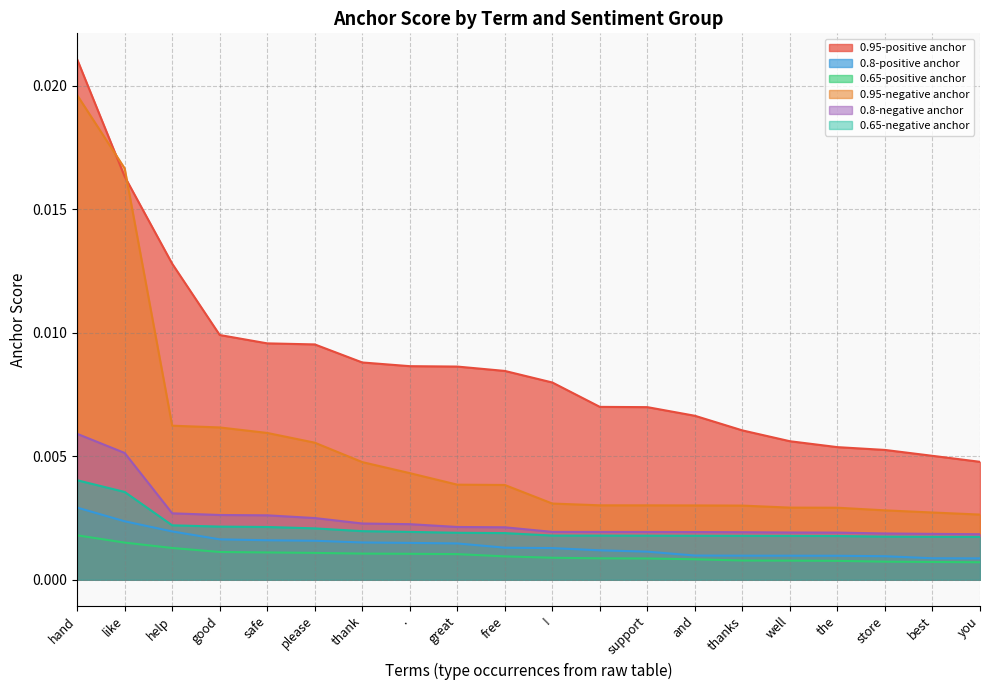

Which label corresponds to the smallest value in the chart?

you